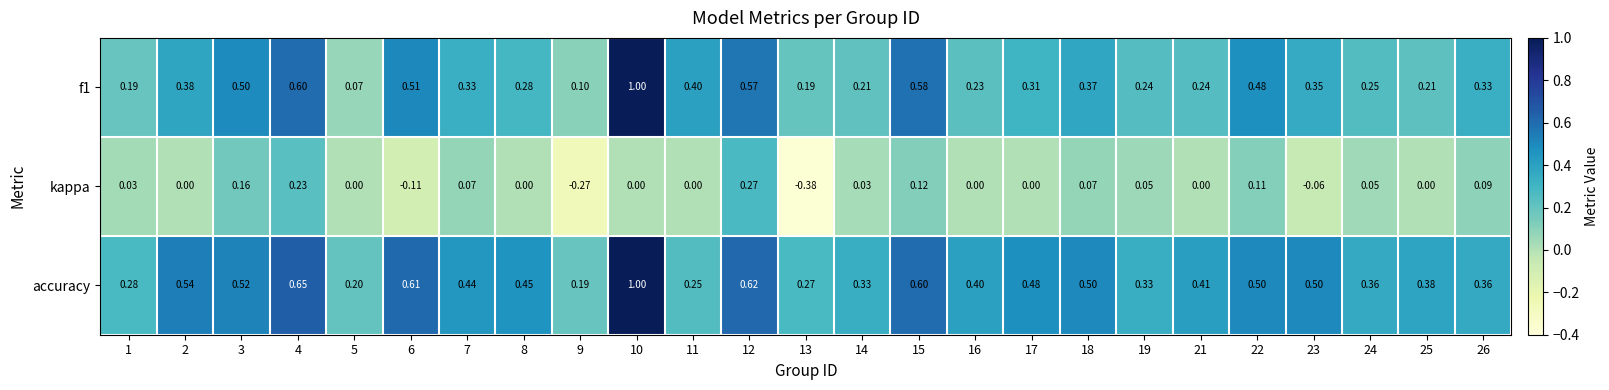

Between 13 and 15, which series saw the biggest shift?

kappa